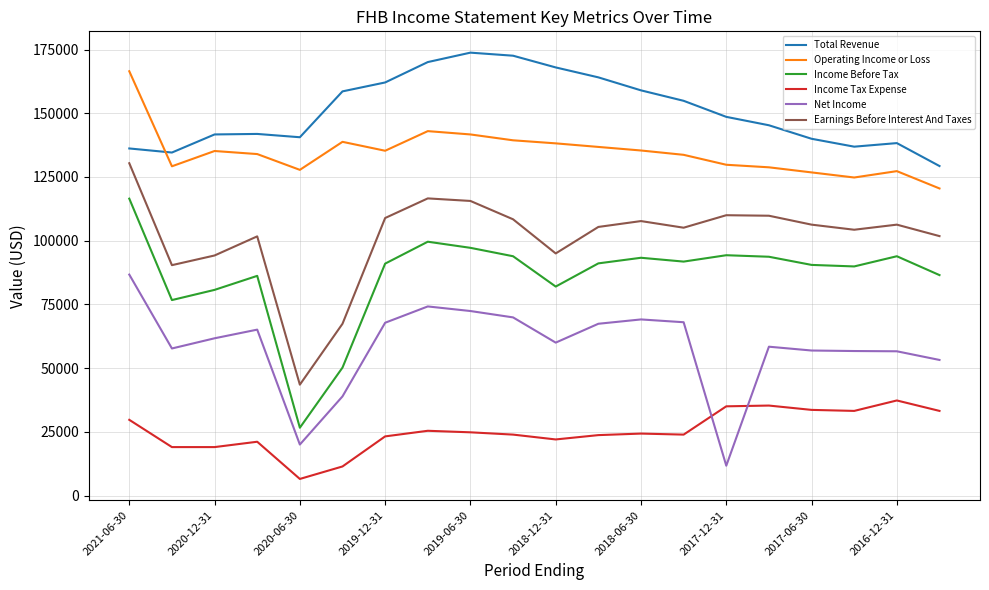

What is the maximum value for Income Before Tax?

116500